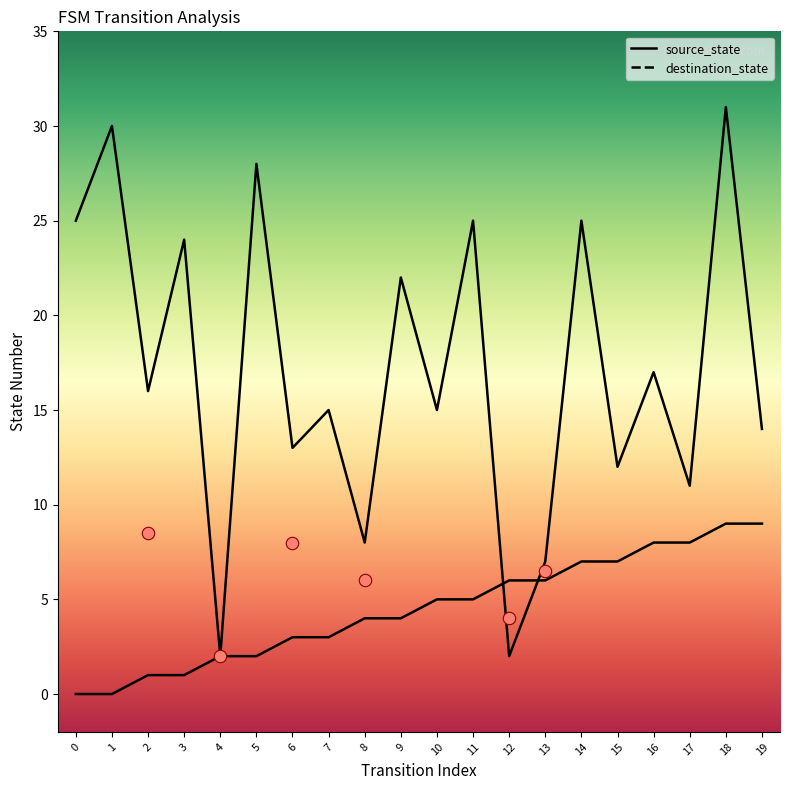

Which series reaches the minimum Y coordinate?

source_state